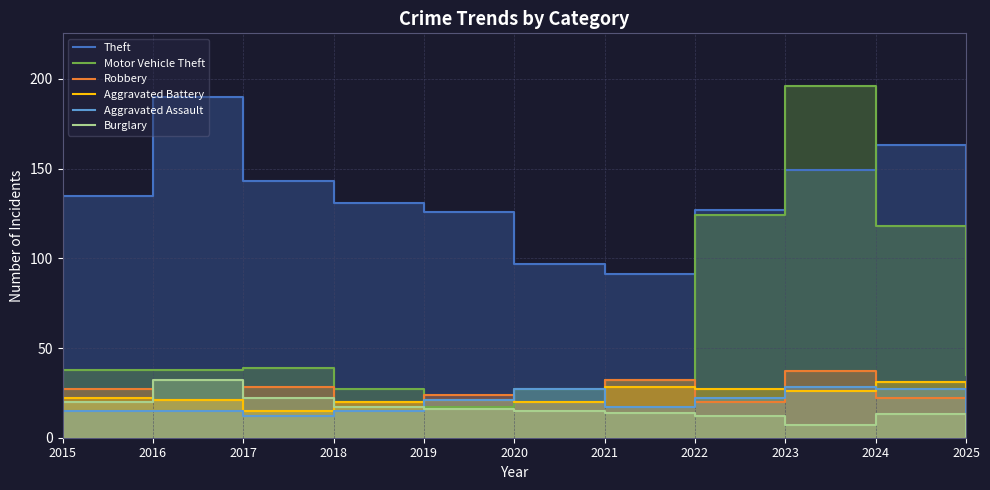

Between 2018 and 2020, which series saw the biggest shift?

Theft